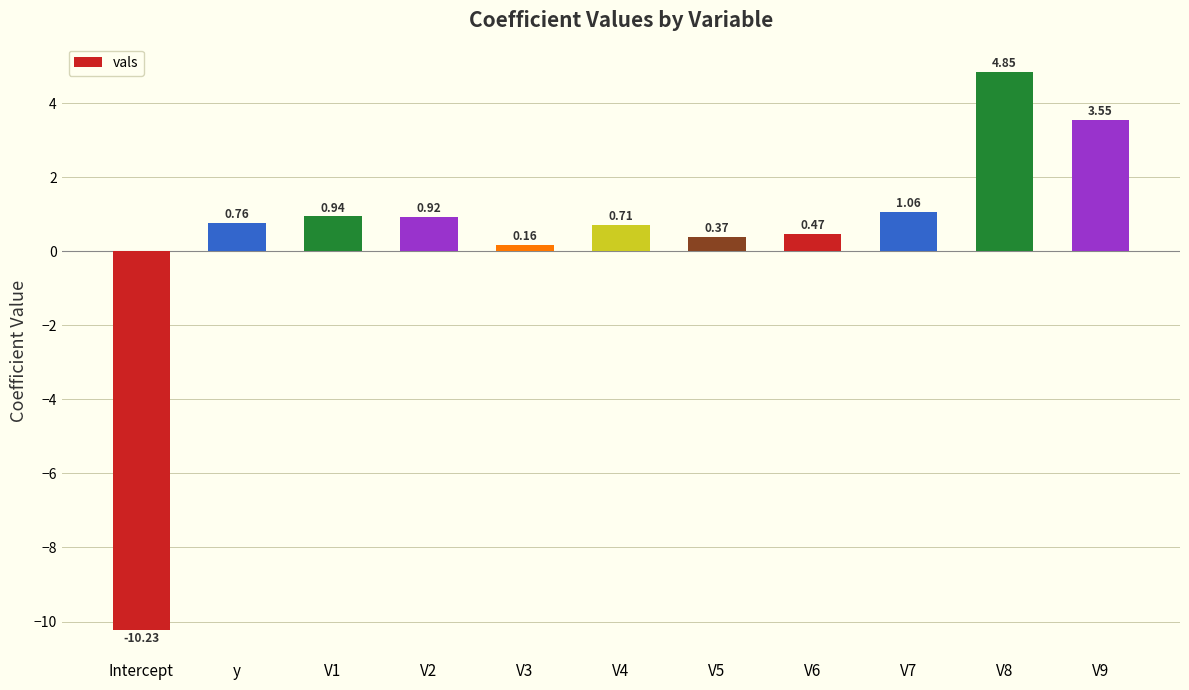

List the labels in order of value, smallest first.

Intercept, V3, V5, V6, V4, y, V2, V1, V7, V9, V8